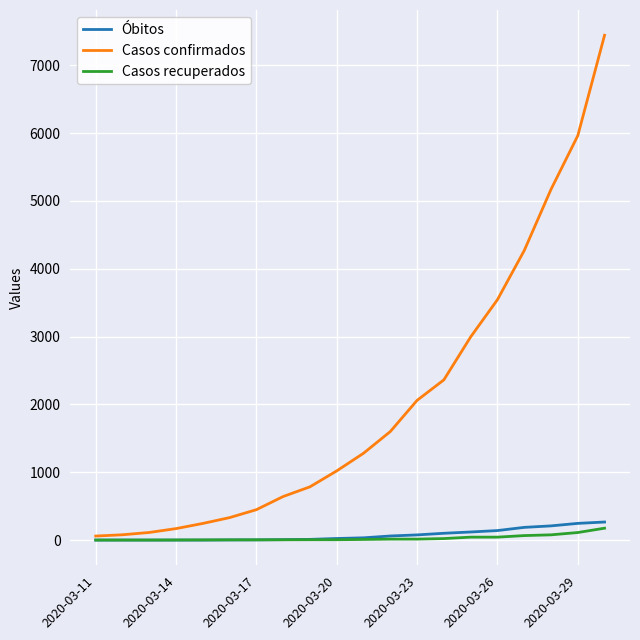

Which series has the widest spread of values?

Casos confirmados